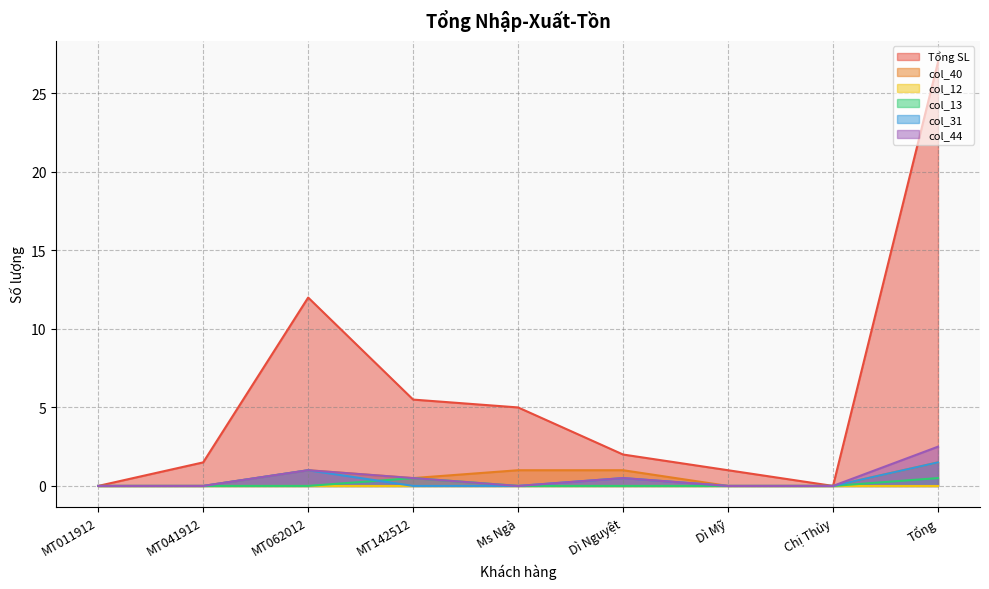

Between Dì Nguyệt and Chị Thủy, which is larger?

Dì Nguyệt